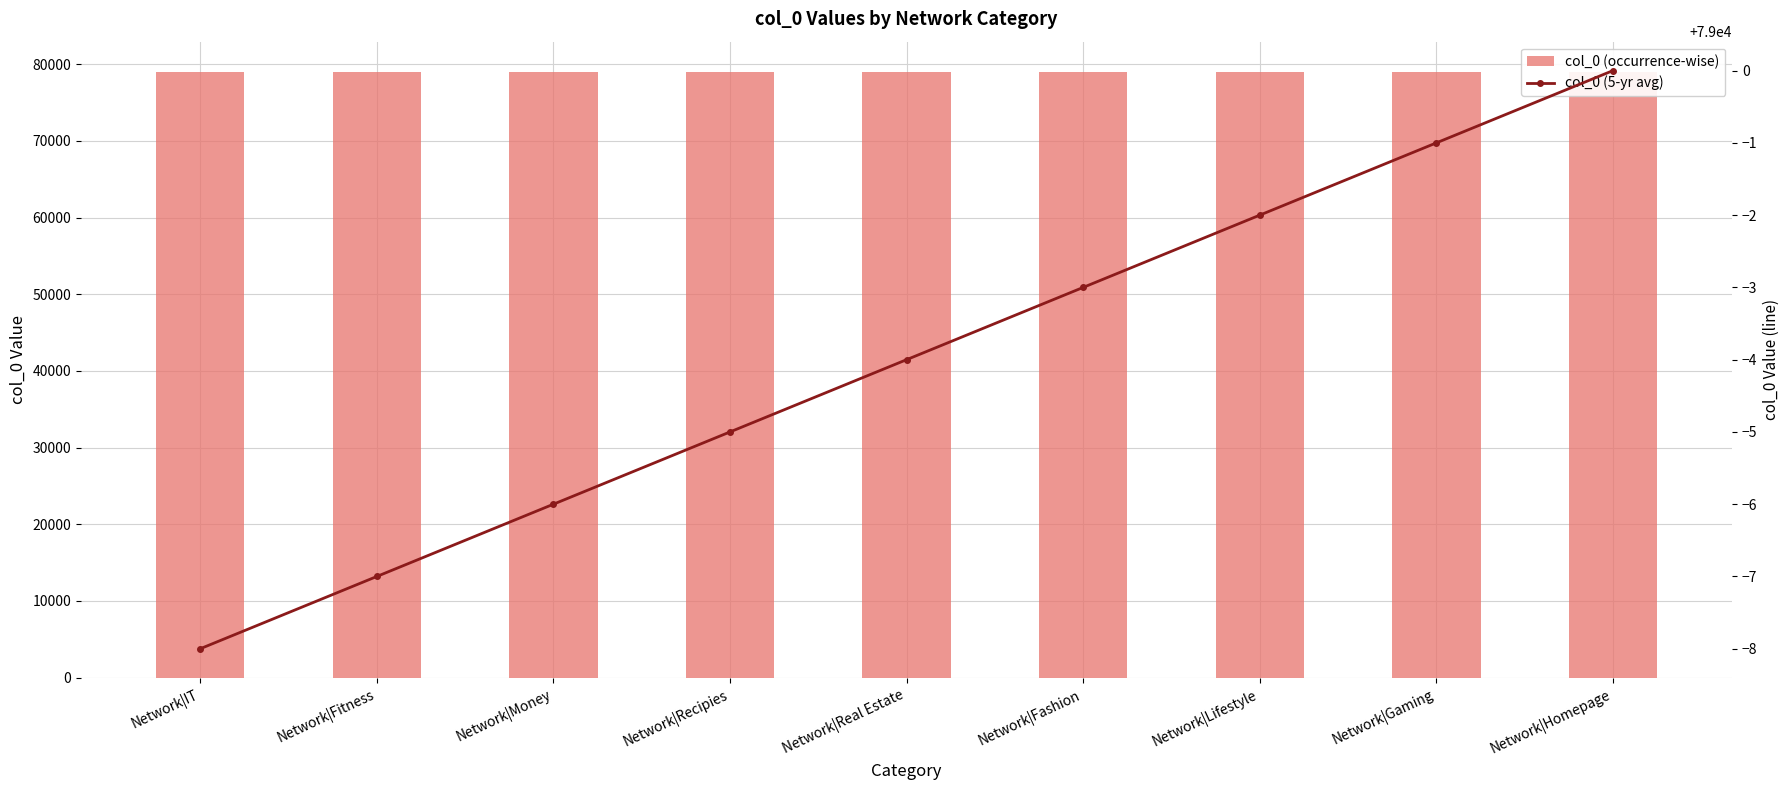

What is the label of the 9th bar from the right?

Network|IT